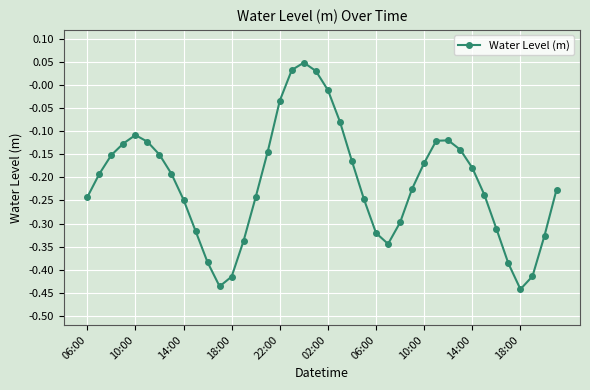

True or false: there are more than 2 points higher than both neighbors.

True